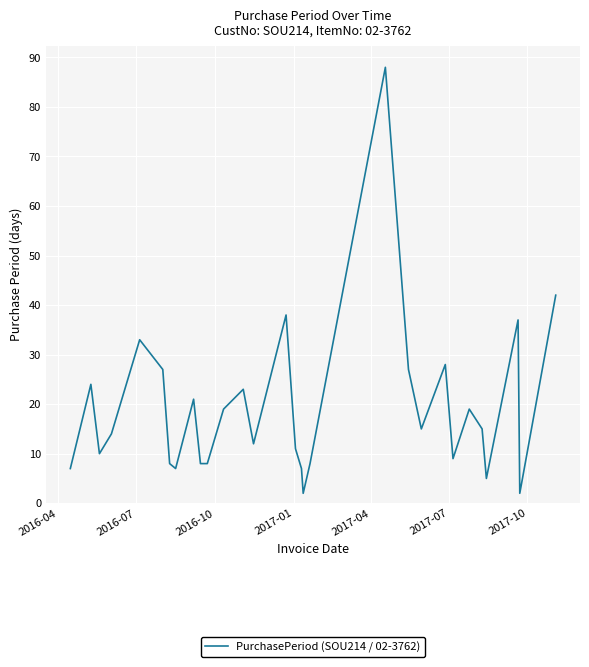

What is the greatest value displayed?

88